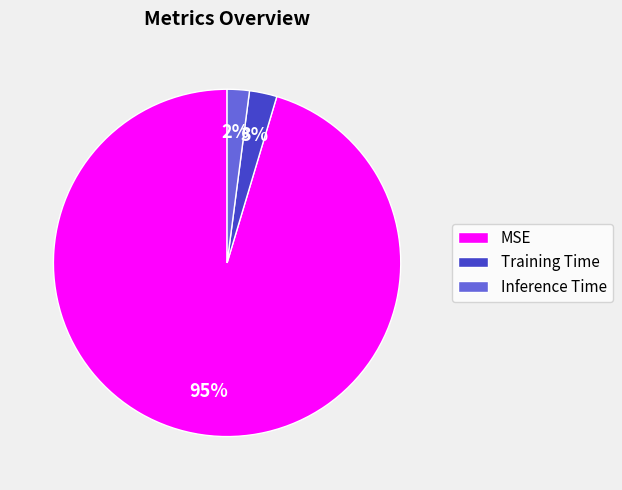

Which has a higher value, Training Time or MSE?

MSE